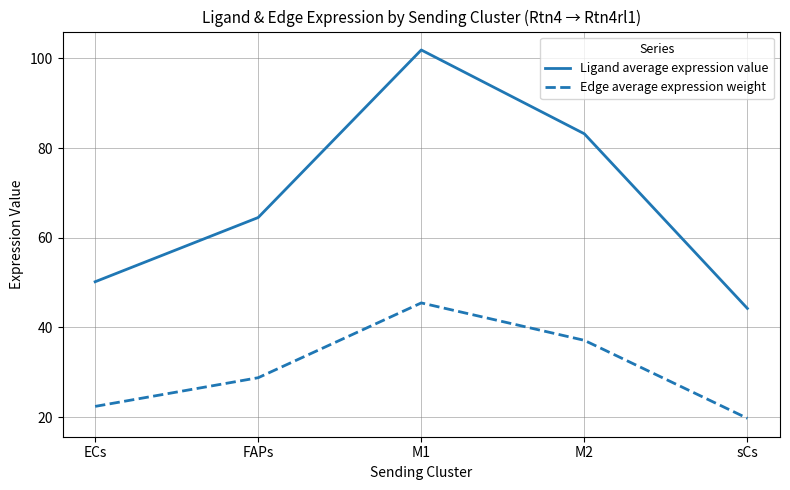

At which label does Edge average expression weight reach its minimum?

sCs